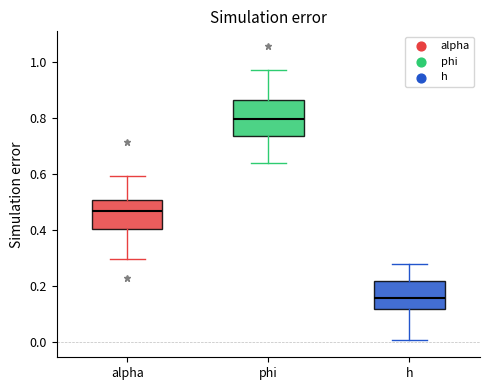

Reading left to right, read every box against the y-axis: the position of its median line, the range the box covers, and the ends of its whiskers. The values are not printed on the chart, so give them approximately, as read against the axis.

alpha: median 0.46, box 0.40 to 0.50, whiskers 0.30 to 0.60
phi: median 0.80, box 0.74 to 0.86, whiskers 0.64 to 0.96
h: median 0.16, box 0.12 to 0.22, whiskers 0.00 to 0.28